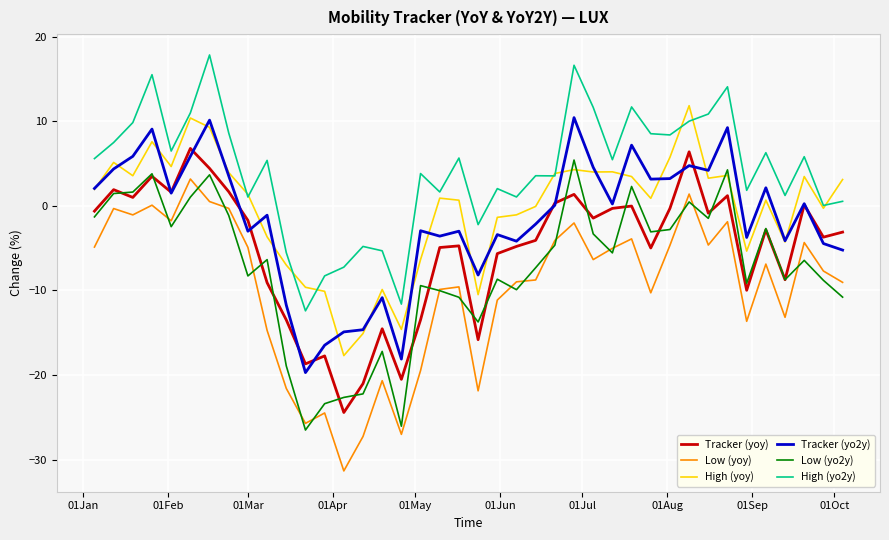

What is the difference between the maximum and minimum values in the High (yo2y) series?

30.3